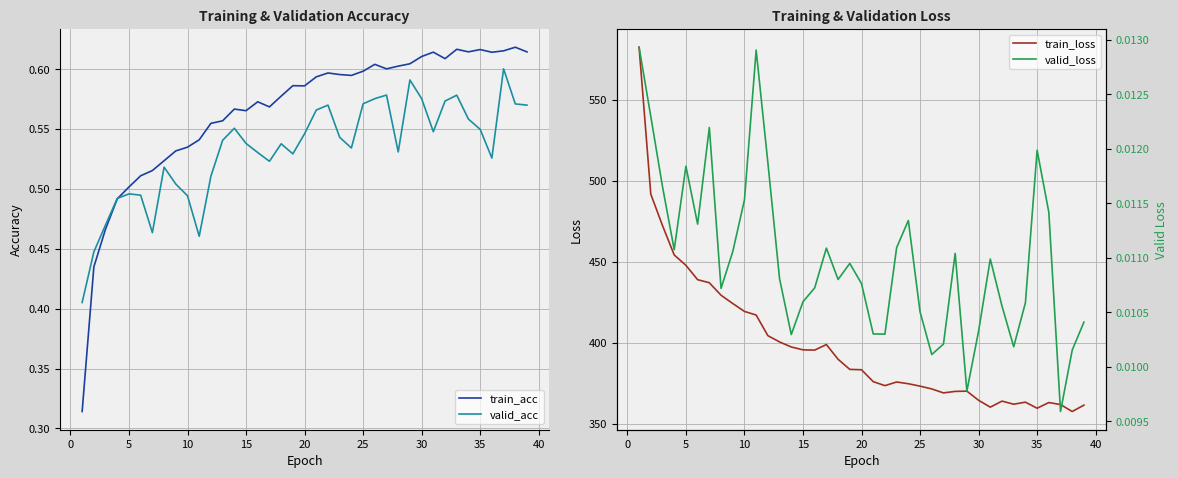

Is it true that train_loss equals 693.5 at 15?

False